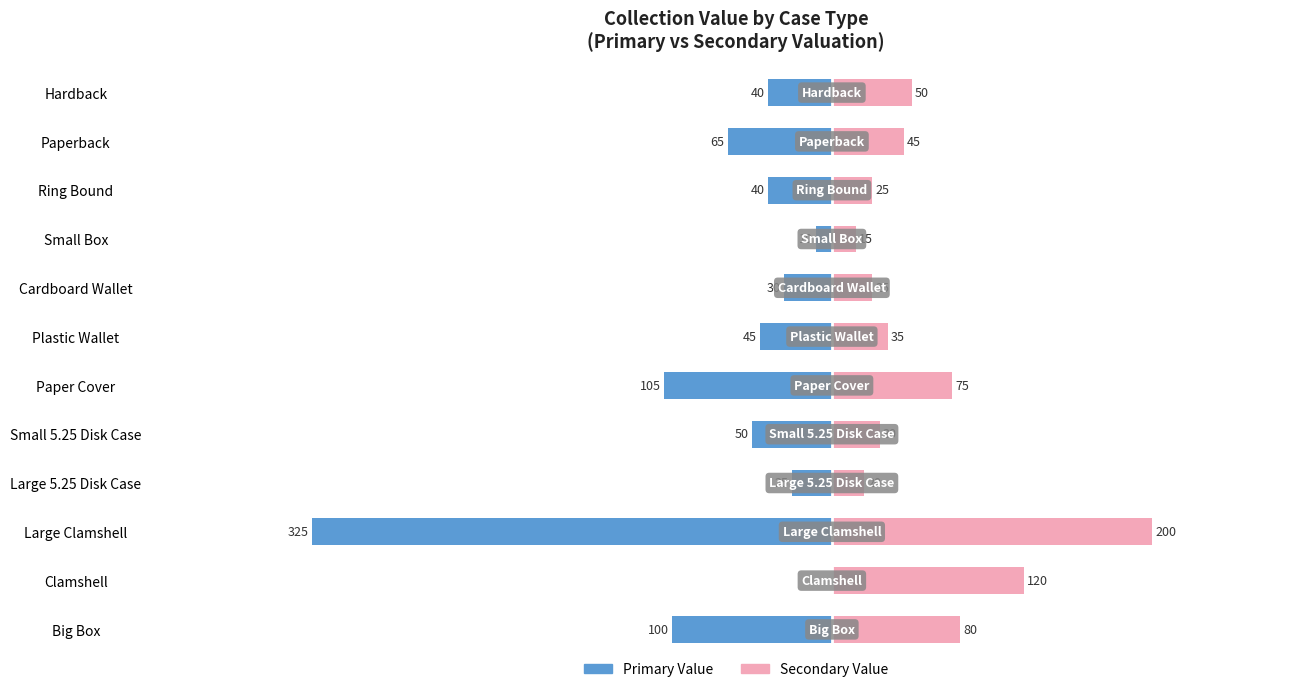

What are all the series names shown in the legend?

Primary Value, Secondary Value